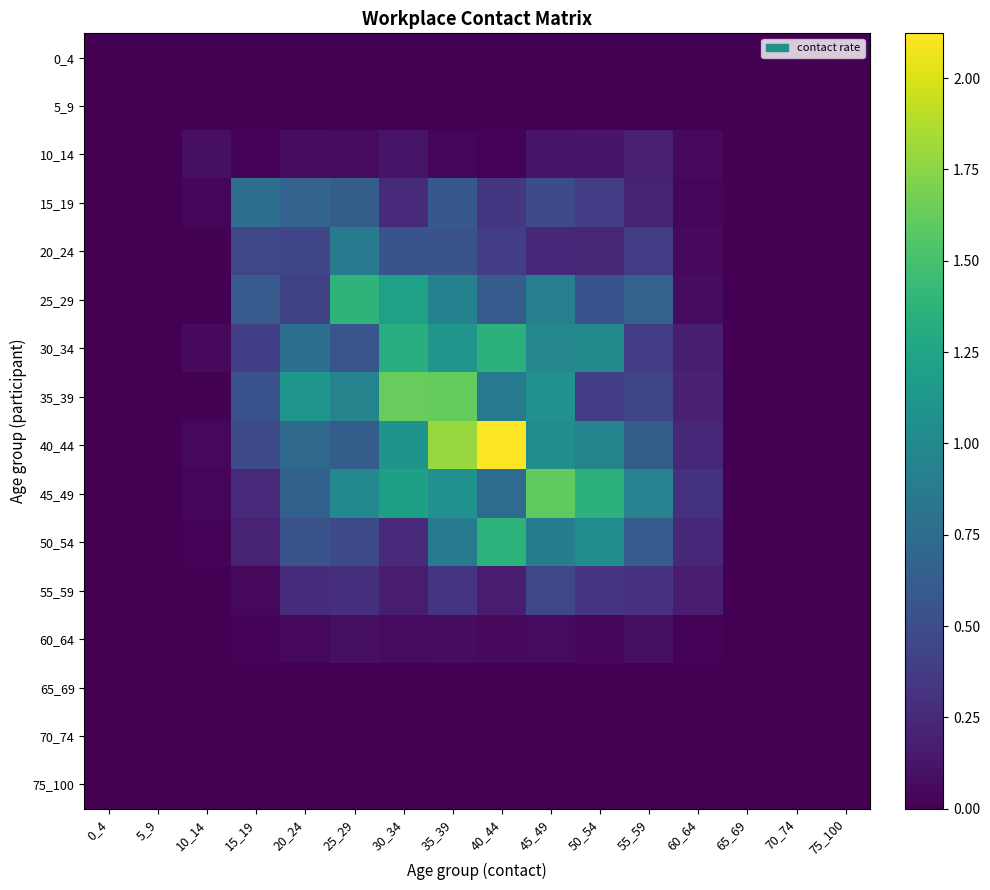

Reading right to left, extract all data points from this chart.

0_4: 75_100=0.0	70_74=0.0	65_69=0.0	60_64=0.0	55_59=0.0	50_54=0.0	45_49=0.0	40_44=0.0	35_39=0.0	30_34=0.0	25_29=0.0	20_24=0.0	15_19=0.0	10_14=0.0	5_9=0.0	0_4=0.0
5_9: 75_100=0.0	70_74=0.0	65_69=0.0	60_64=0.0	55_59=0.0	50_54=0.0	45_49=0.0	40_44=0.0	35_39=0.0	30_34=0.0	25_29=0.0	20_24=0.0	15_19=0.0	10_14=0.0	5_9=0.0	0_4=0.0
10_14: 75_100=0.0	70_74=0.0	65_69=0.0	60_64=0.1	55_59=0.2	50_54=0.1	45_49=0.1	40_44=0.0	35_39=0.0	30_34=0.1	25_29=0.1	20_24=0.1	15_19=0.0	10_14=0.1	5_9=0.0	0_4=0.0
15_19: 75_100=0.0	70_74=0.0	65_69=0.0	60_64=0.0	55_59=0.2	50_54=0.4	45_49=0.5	40_44=0.3	35_39=0.6	30_34=0.3	25_29=0.6	20_24=0.7	15_19=0.8	10_14=0.0	5_9=0.0	0_4=0.0
20_24: 75_100=0.0	70_74=0.0	65_69=0.0	60_64=0.1	55_59=0.4	50_54=0.2	45_49=0.2	40_44=0.4	35_39=0.5	30_34=0.6	25_29=0.9	20_24=0.4	15_19=0.5	10_14=0.0	5_9=0.0	0_4=0.0
25_29: 75_100=0.0	70_74=0.0	65_69=0.0	60_64=0.1	55_59=0.7	50_54=0.5	45_49=0.9	40_44=0.6	35_39=0.9	30_34=1.2	25_29=1.4	20_24=0.4	15_19=0.6	10_14=0.0	5_9=0.0	0_4=0.0
30_34: 75_100=0.0	70_74=0.0	65_69=0.0	60_64=0.2	55_59=0.4	50_54=1.0	45_49=1.0	40_44=1.4	35_39=1.1	30_34=1.3	25_29=0.6	20_24=0.8	15_19=0.4	10_14=0.1	5_9=0.0	0_4=0.0
35_39: 75_100=0.0	70_74=0.0	65_69=0.0	60_64=0.2	55_59=0.4	50_54=0.4	45_49=1.1	40_44=0.9	35_39=1.6	30_34=1.6	25_29=1.0	20_24=1.1	15_19=0.5	10_14=0.0	5_9=0.0	0_4=0.0
40_44: 75_100=0.0	70_74=0.0	65_69=0.0	60_64=0.2	55_59=0.6	50_54=1.0	45_49=1.0	40_44=2.1	35_39=1.8	30_34=1.1	25_29=0.6	20_24=0.7	15_19=0.5	10_14=0.0	5_9=0.0	0_4=0.0
45_49: 75_100=0.0	70_74=0.0	65_69=0.0	60_64=0.3	55_59=0.9	50_54=1.4	45_49=1.6	40_44=0.7	35_39=1.1	30_34=1.2	25_29=1.0	20_24=0.7	15_19=0.3	10_14=0.0	5_9=0.0	0_4=0.0
50_54: 75_100=0.0	70_74=0.0	65_69=0.0	60_64=0.2	55_59=0.6	50_54=1.0	45_49=0.9	40_44=1.4	35_39=0.9	30_34=0.3	25_29=0.5	20_24=0.5	15_19=0.2	10_14=0.0	5_9=0.0	0_4=0.0
55_59: 75_100=0.0	70_74=0.0	65_69=0.0	60_64=0.2	55_59=0.3	50_54=0.3	45_49=0.5	40_44=0.2	35_39=0.3	30_34=0.2	25_29=0.3	20_24=0.3	15_19=0.0	10_14=0.0	5_9=0.0	0_4=0.0
60_64: 75_100=0.0	70_74=0.0	65_69=0.0	60_64=0.0	55_59=0.1	50_54=0.0	45_49=0.1	40_44=0.1	35_39=0.1	30_34=0.1	25_29=0.1	20_24=0.0	15_19=0.0	10_14=0.0	5_9=0.0	0_4=0.0
65_69: 75_100=0.0	70_74=0.0	65_69=0.0	60_64=0.0	55_59=0.0	50_54=0.0	45_49=0.0	40_44=0.0	35_39=0.0	30_34=0.0	25_29=0.0	20_24=0.0	15_19=0.0	10_14=0.0	5_9=0.0	0_4=0.0
70_74: 75_100=0.0	70_74=0.0	65_69=0.0	60_64=0.0	55_59=0.0	50_54=0.0	45_49=0.0	40_44=0.0	35_39=0.0	30_34=0.0	25_29=0.0	20_24=0.0	15_19=0.0	10_14=0.0	5_9=0.0	0_4=0.0
75_100: 75_100=0.0	70_74=0.0	65_69=0.0	60_64=0.0	55_59=0.0	50_54=0.0	45_49=0.0	40_44=0.0	35_39=0.0	30_34=0.0	25_29=0.0	20_24=0.0	15_19=0.0	10_14=0.0	5_9=0.0	0_4=0.0